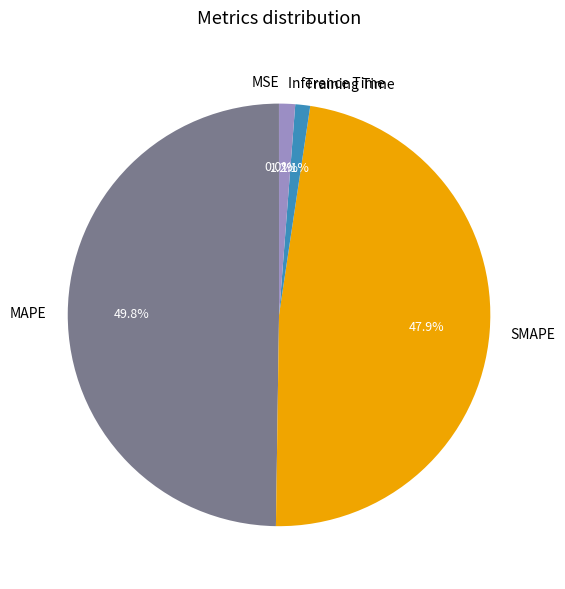

What percentage is NOT represented by Inference Time?

98.8%